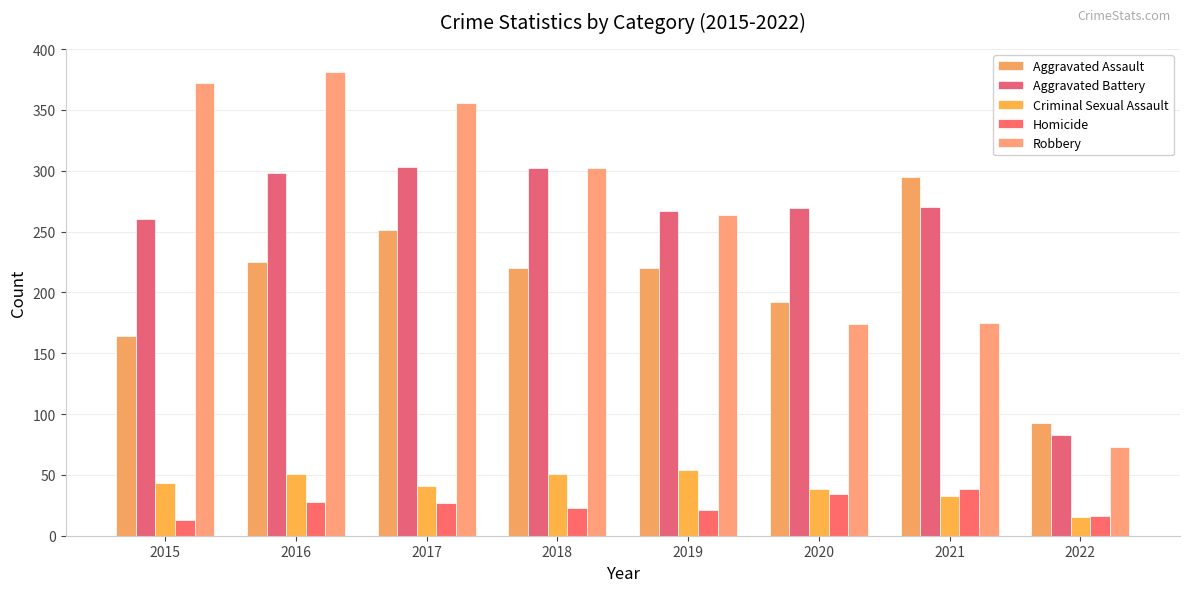

How many data points in Aggravated Assault are less than 220?

3